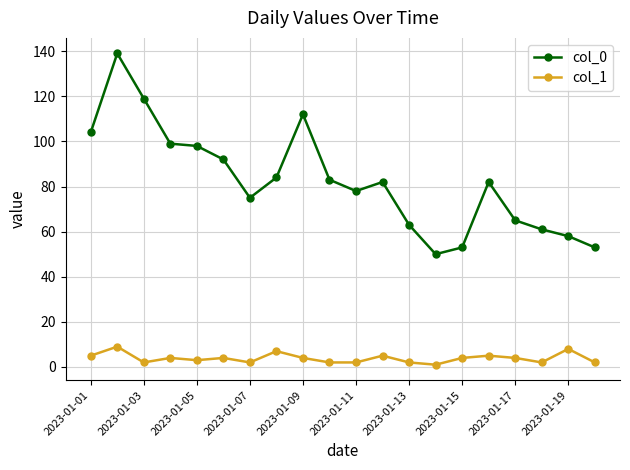

Which series has the widest spread of values?

col_0